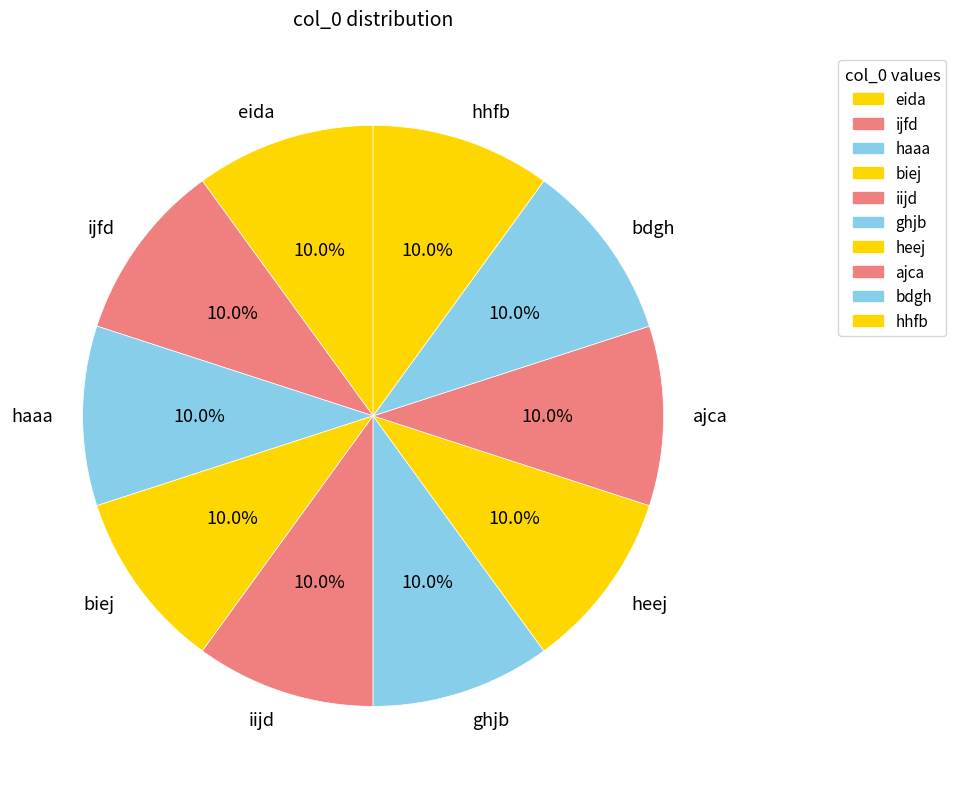

Is there a majority slice in this chart?

No